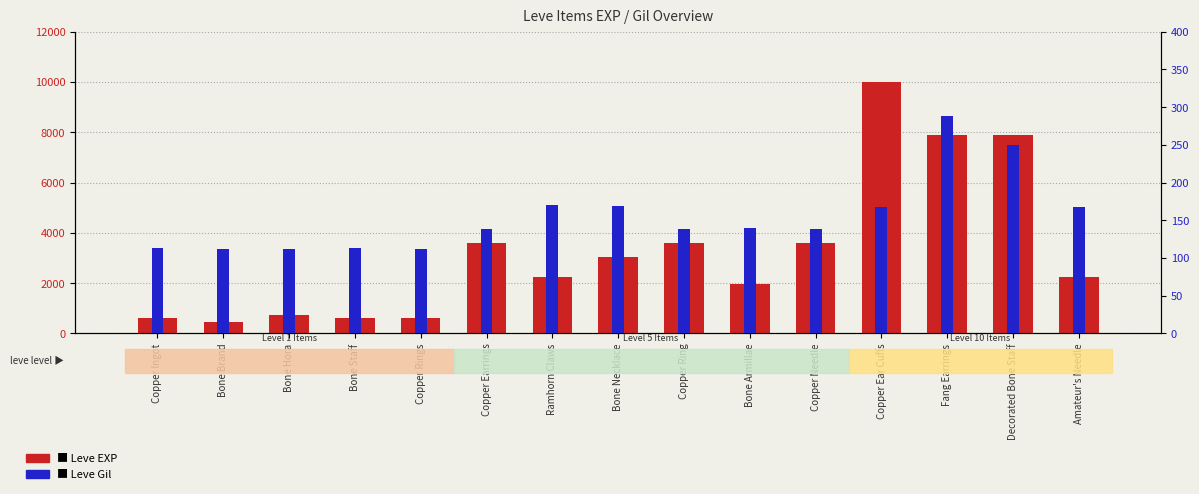

Are the bars grouped side by side (vs. stacked)?

Yes